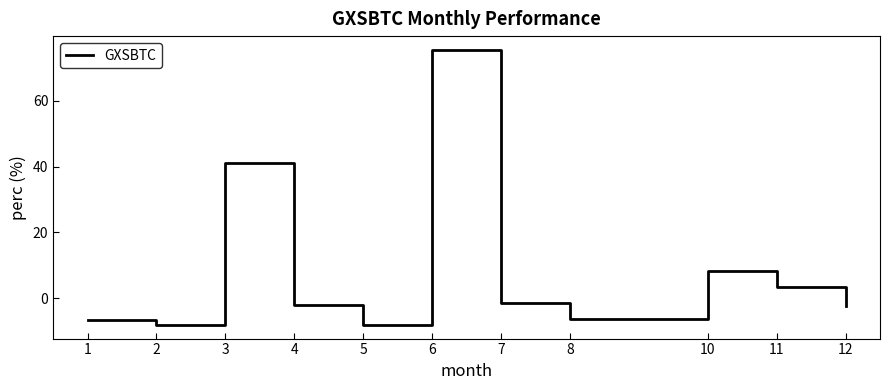

How many values are above zero?

4